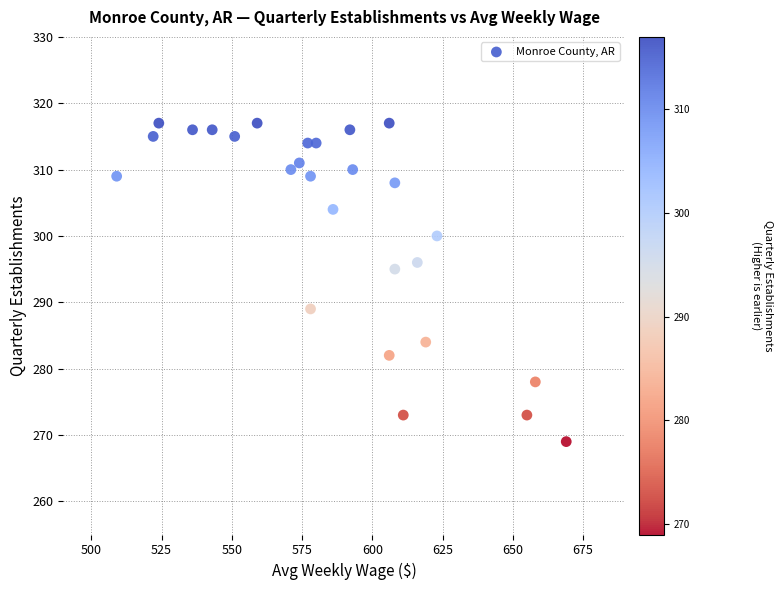

What is the range of X values (max minus min)?

160